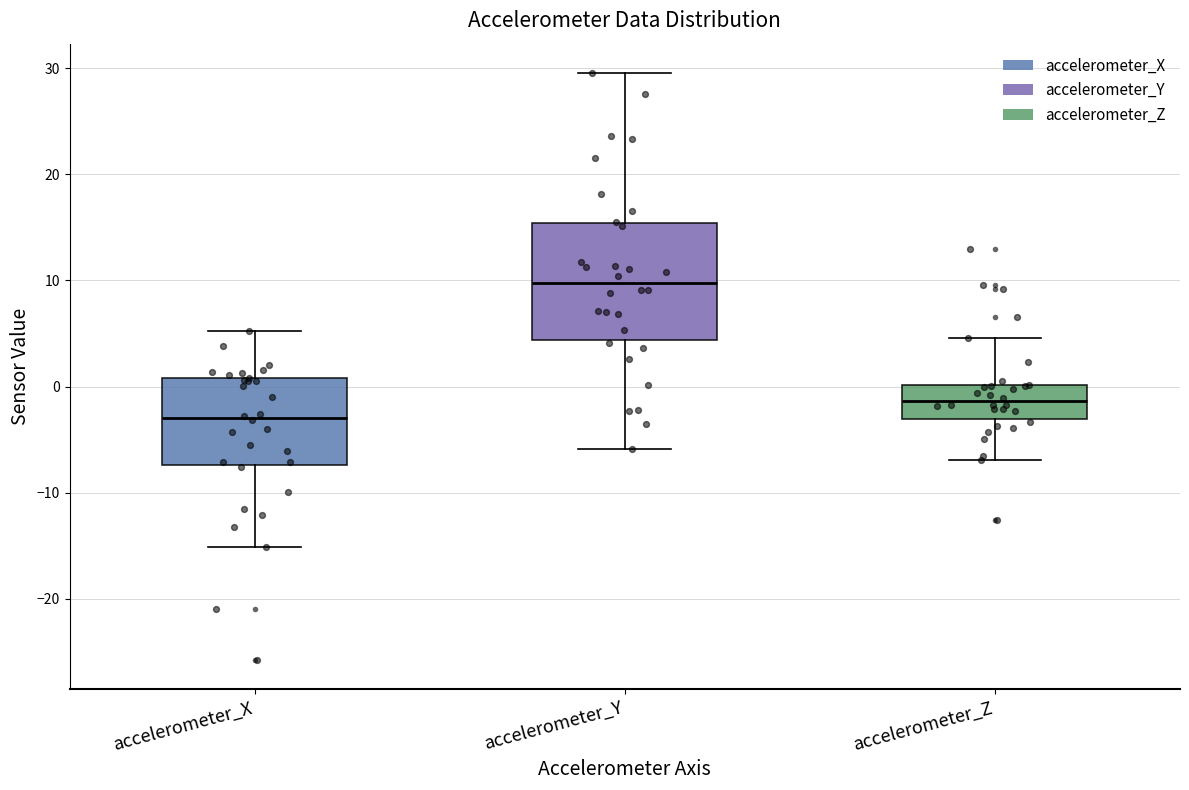

Reading left to right, read every box against the y-axis: the position of its median line, the range the box covers, and the ends of its whiskers. The values are not printed on the chart, so give them approximately, as read against the axis.

accelerometer_X: median -3, box -7 to 1, whiskers -15 to 5
accelerometer_Y: median 10, box 4 to 15, whiskers -6 to 30
accelerometer_Z: median -1, box -3 to 0, whiskers -7 to 5